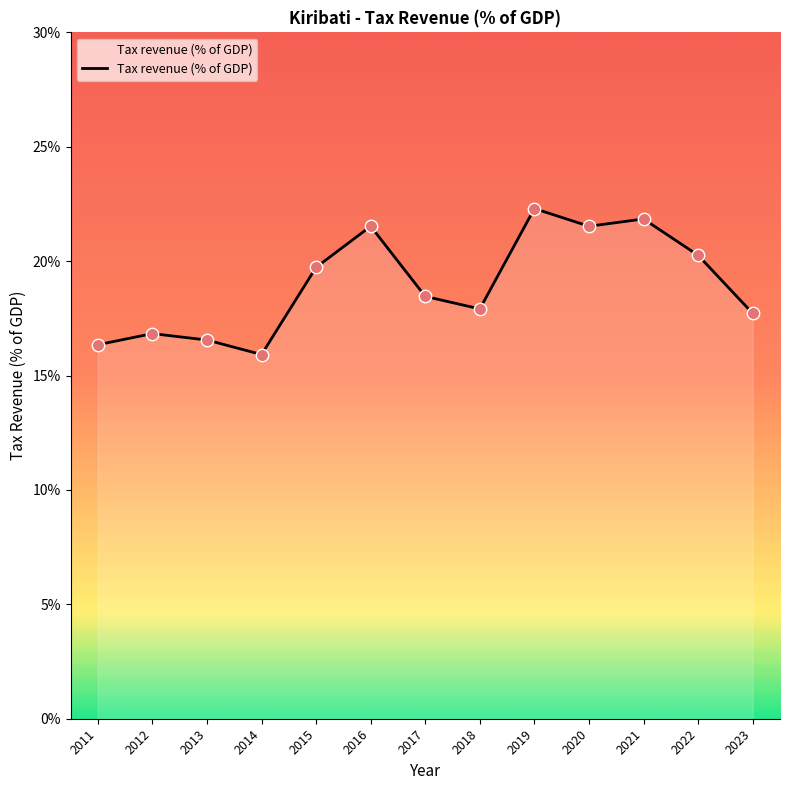

What is the ratio of the value at 2011 to the value at 2014?

1.0